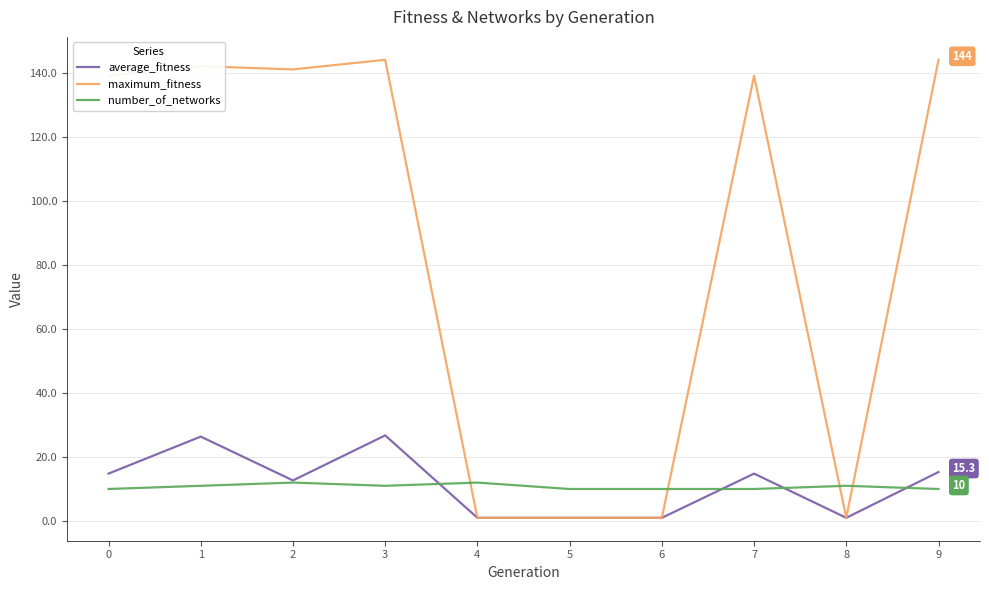

What is the difference between the average_fitness values at 6 and 7?

13.8